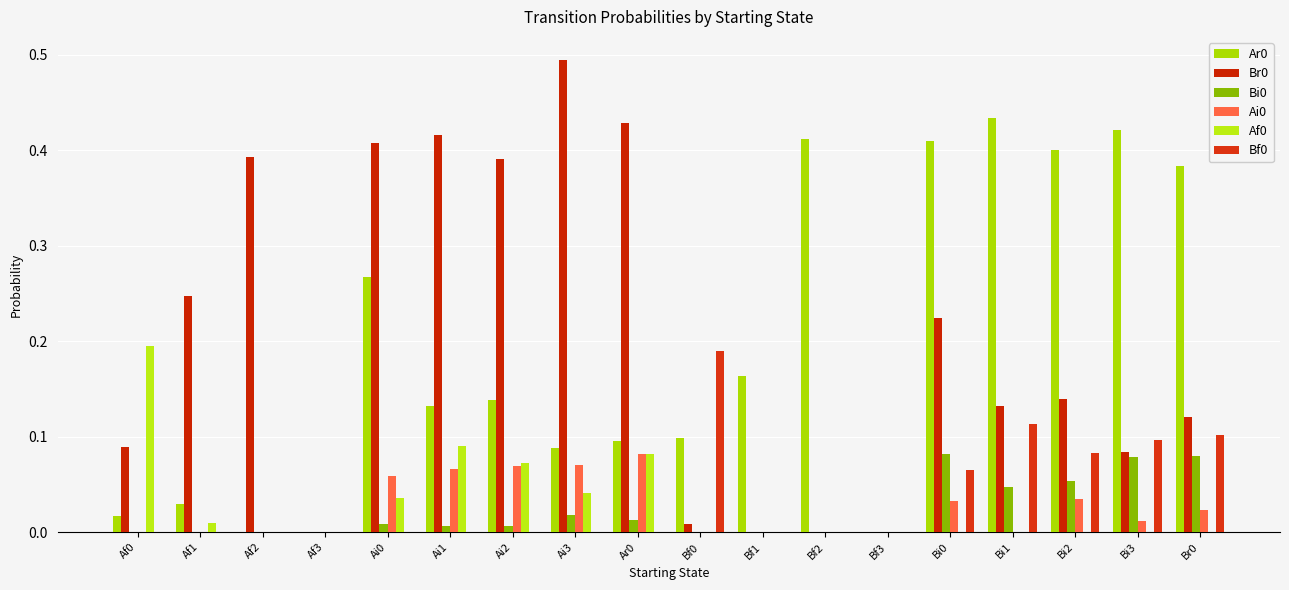

At which label does Ai0 reach its minimum?

Af0